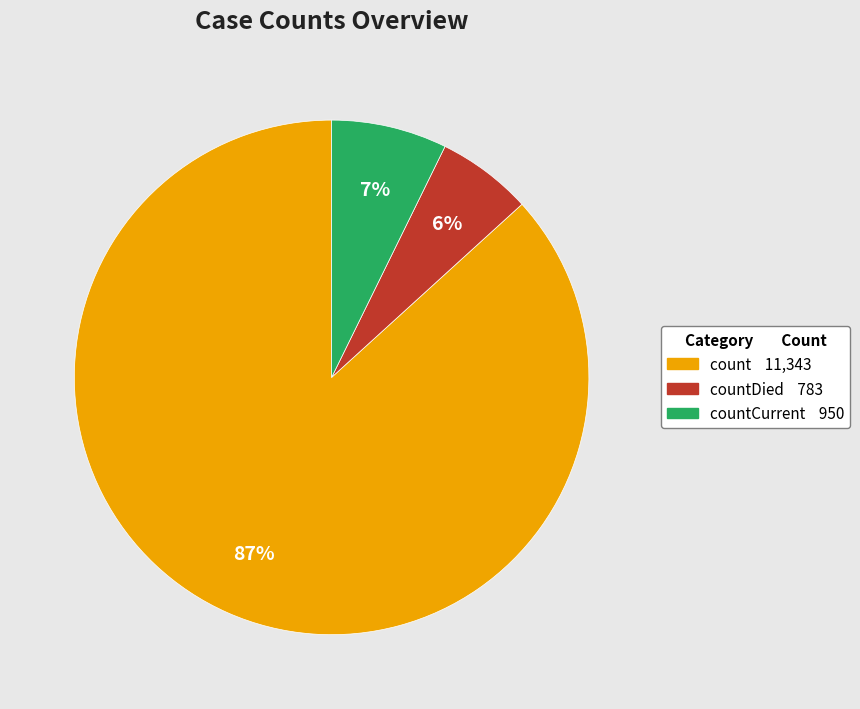

To the nearest percent, what is the difference between the largest and smallest slice percentages?

81%